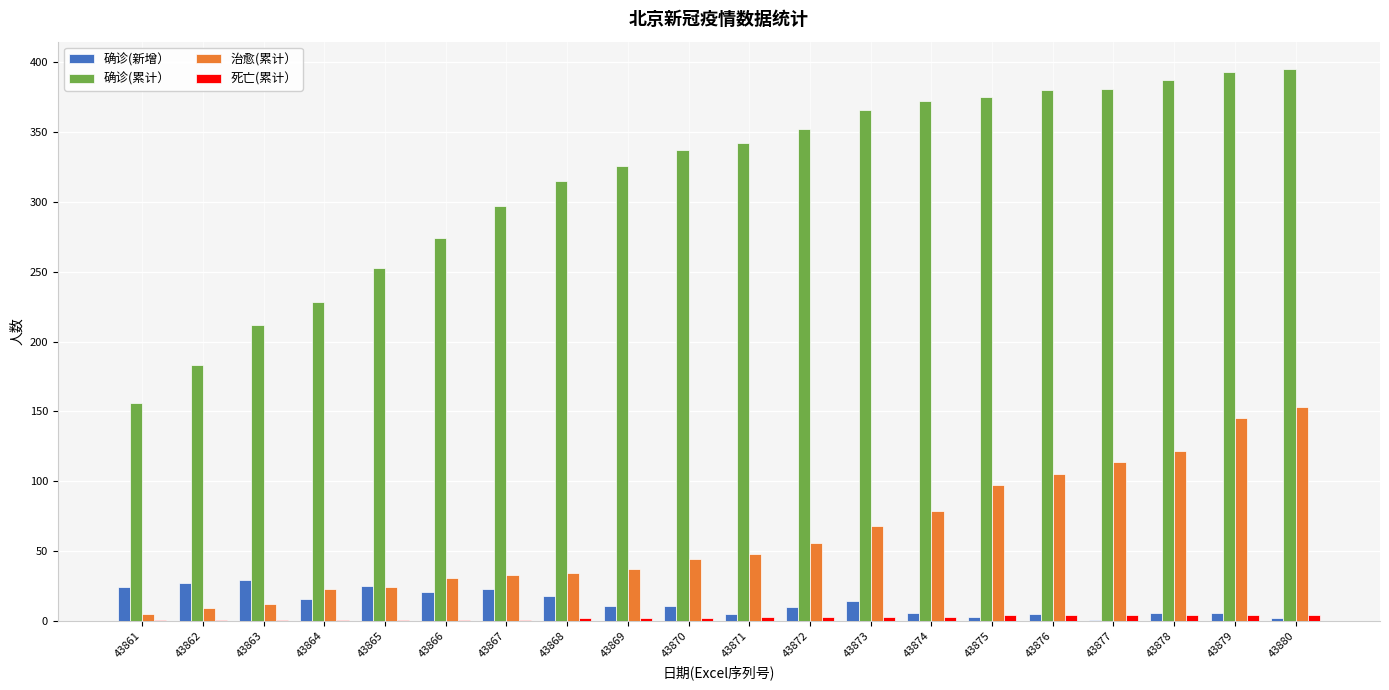

Does the chart contain stacked bars?

No